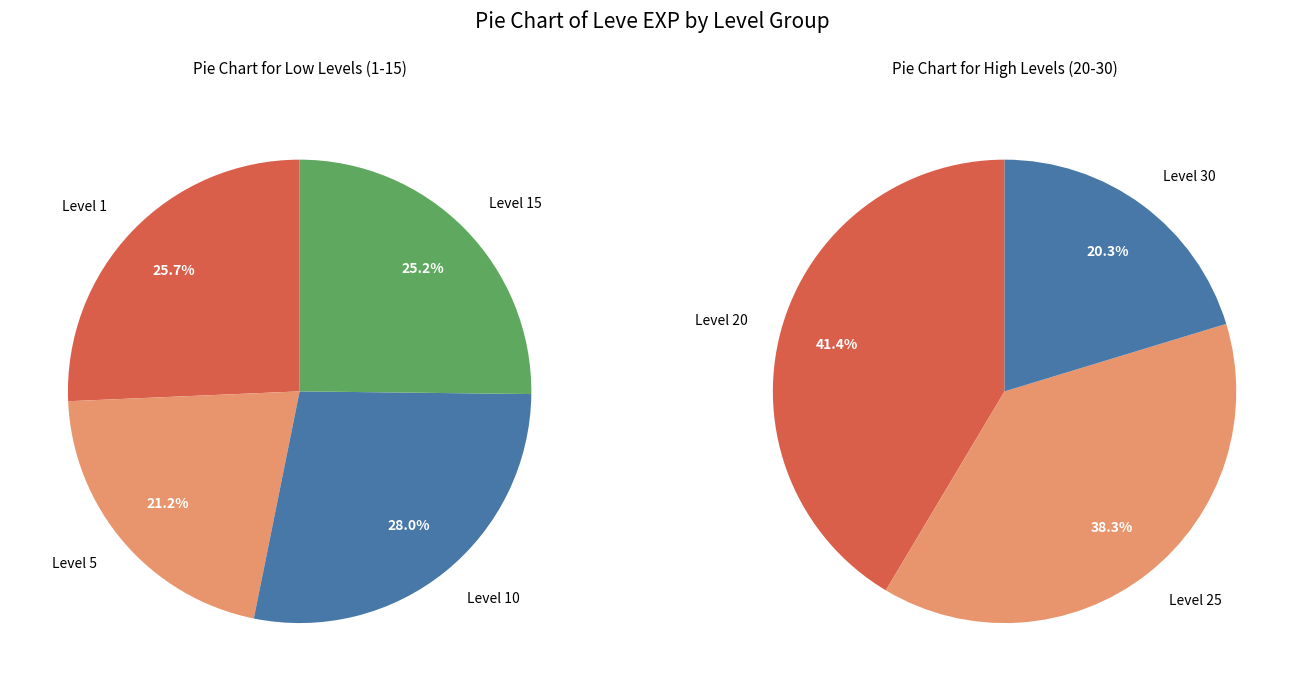

Is it true that 1 is 22% of the pie?

False